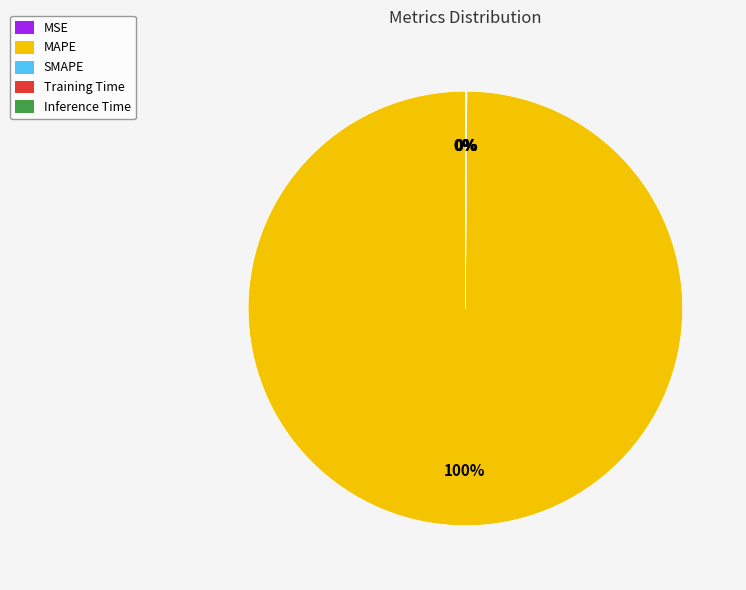

The MAPE slice represents 100% of the pie. True or false?

True